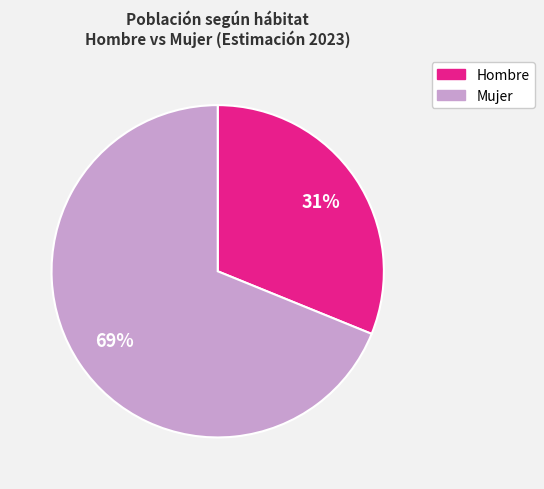

To the nearest percent, what is the average slice percentage?

50%